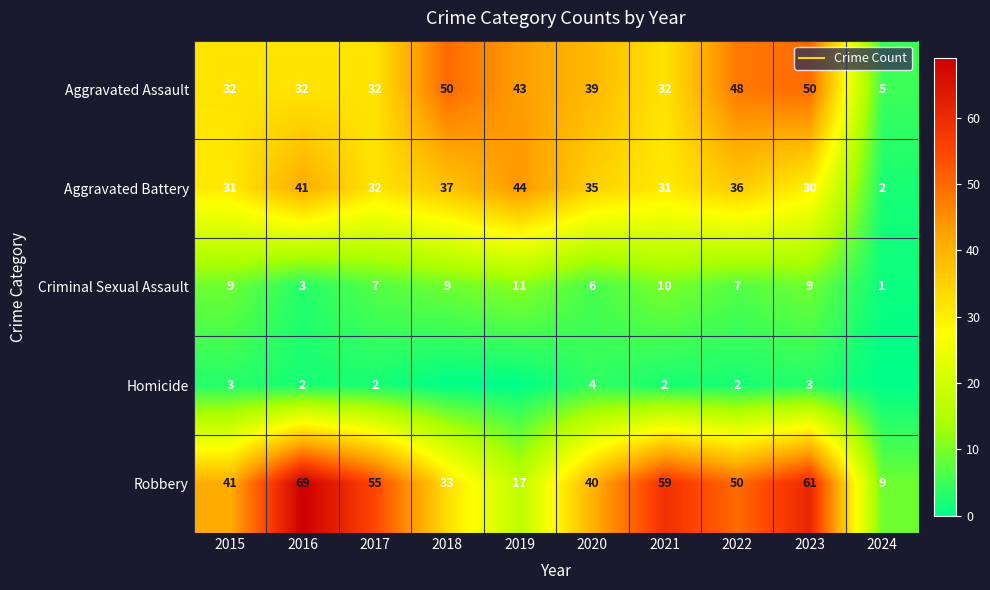

At which label does Robbery reach its minimum?

2024